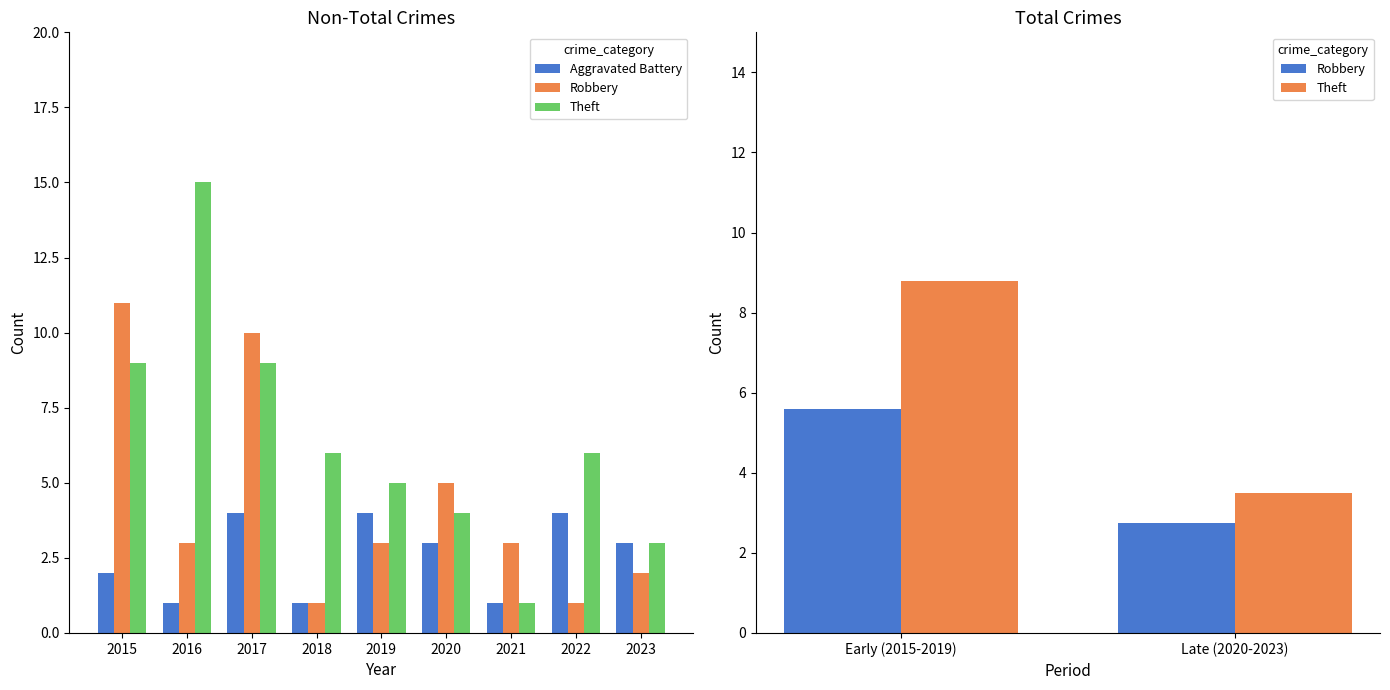

What are all the series names shown in the legend?

Aggravated Battery, Robbery, Theft